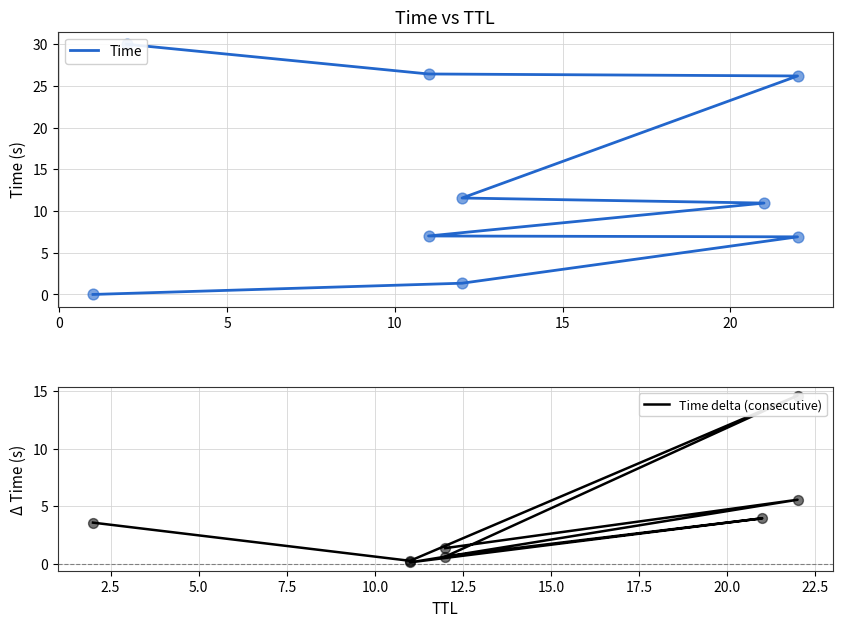

Between 22 and 1, which is larger?

22